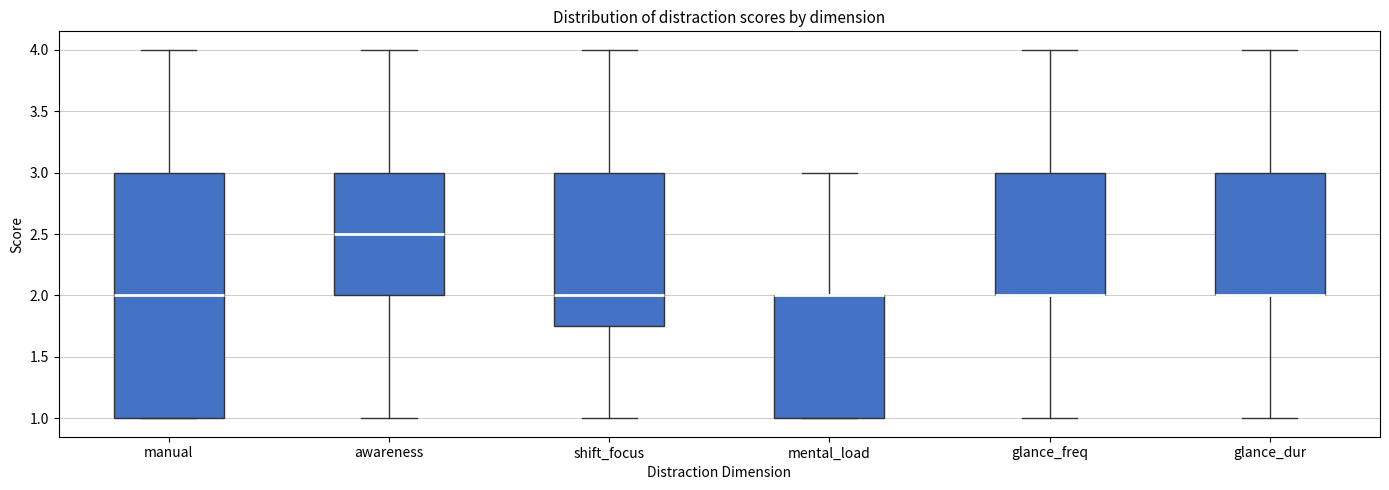

Which box is the tallest, from its lower edge to its upper edge?

manual